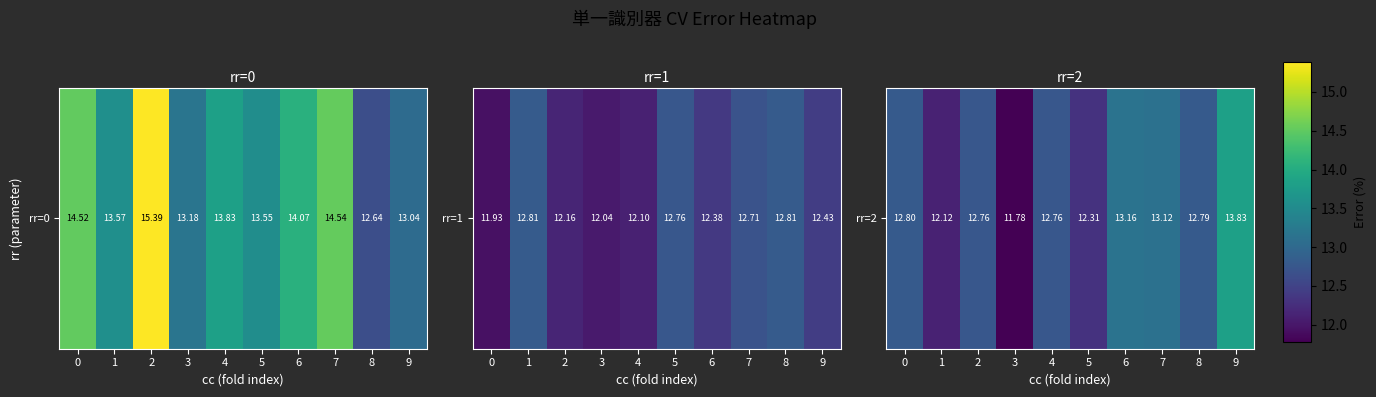

The value at 2 is 4.3. True or false?

False